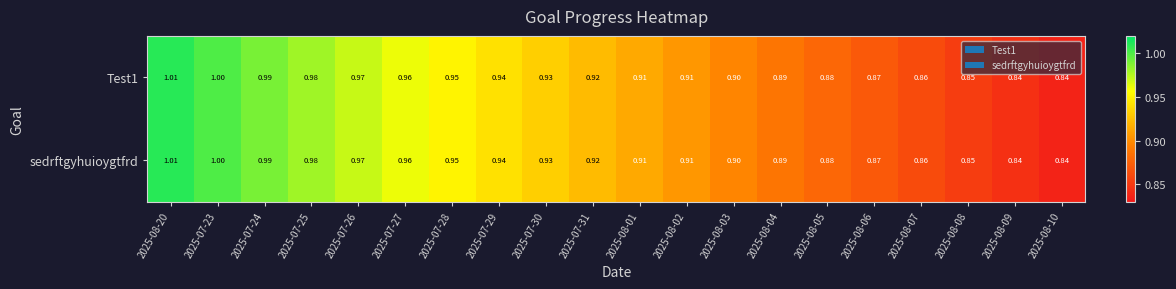

Is the value of sedrftgyhuioygtfrd at 2025-07-28 greater than the value of Test1 at 2025-08-09?

Yes